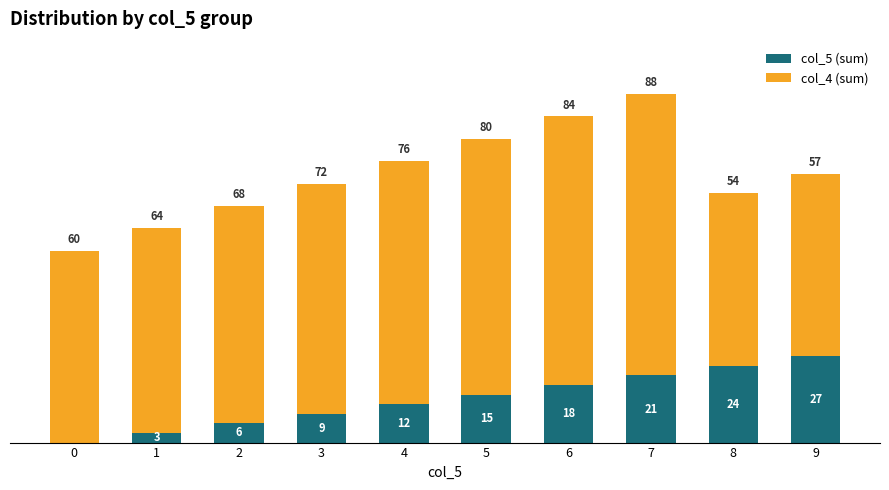

Are the bars grouped side by side (vs. stacked)?

No